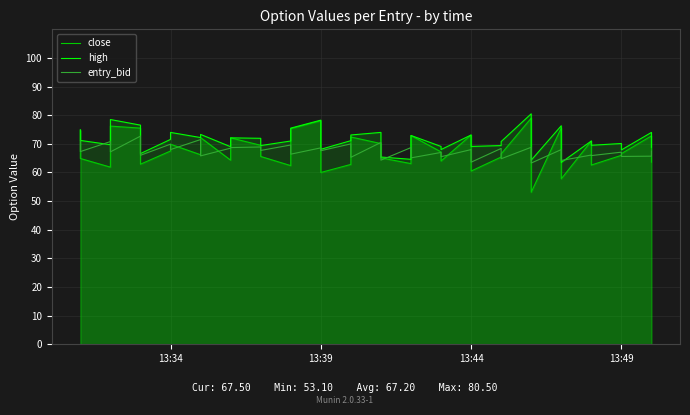

How many interior local peaks does the close series have?

12